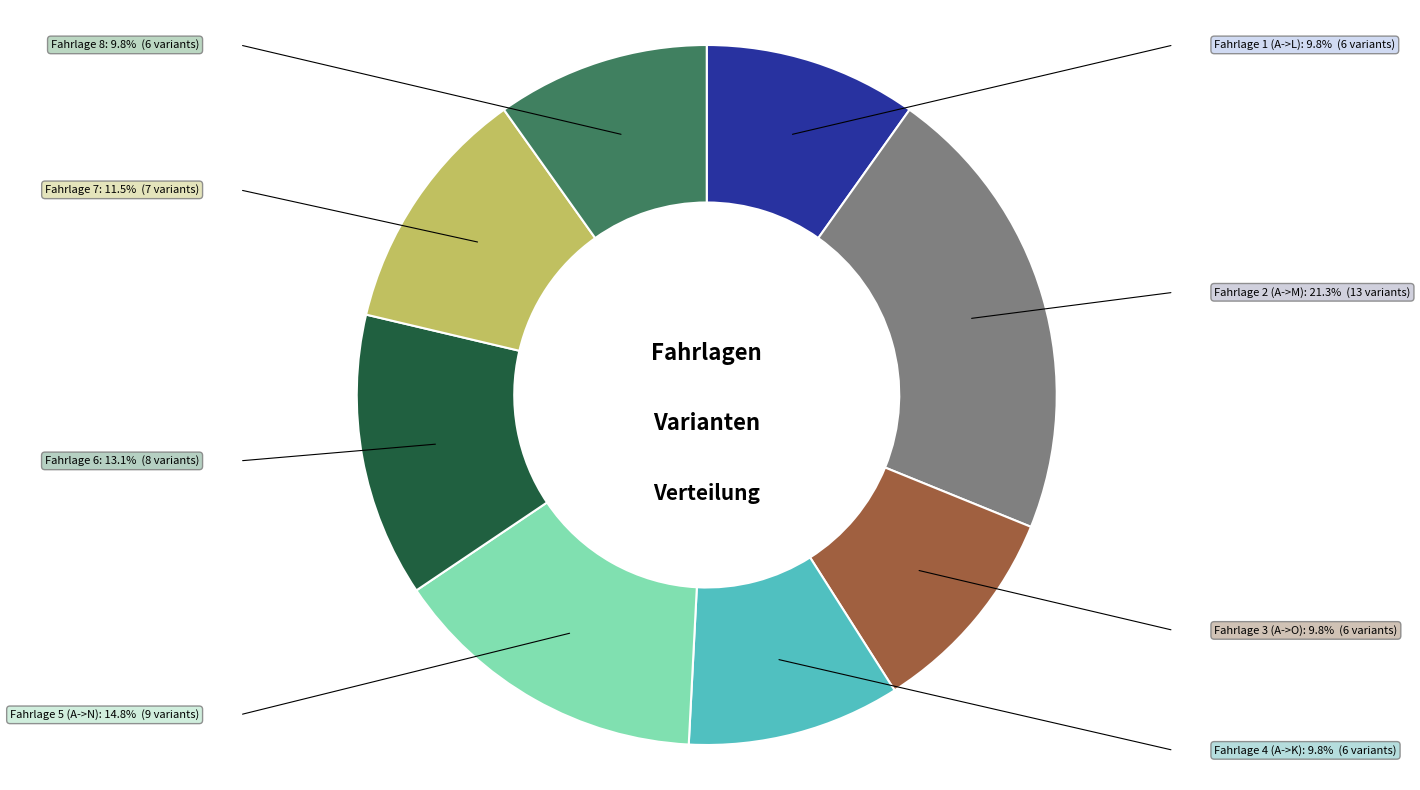

Count the number of slices in the pie.

8